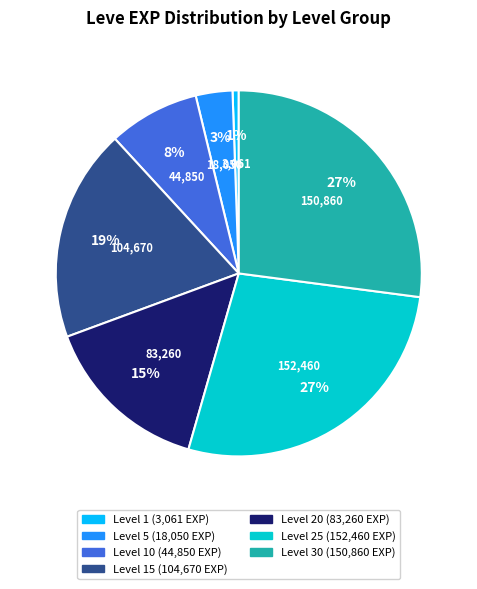

To the nearest percent, what is the average slice percentage?

14%